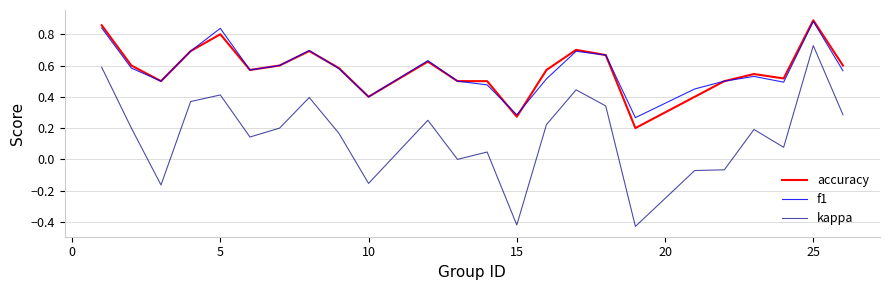

What are all the series names shown in the legend?

accuracy, f1, kappa